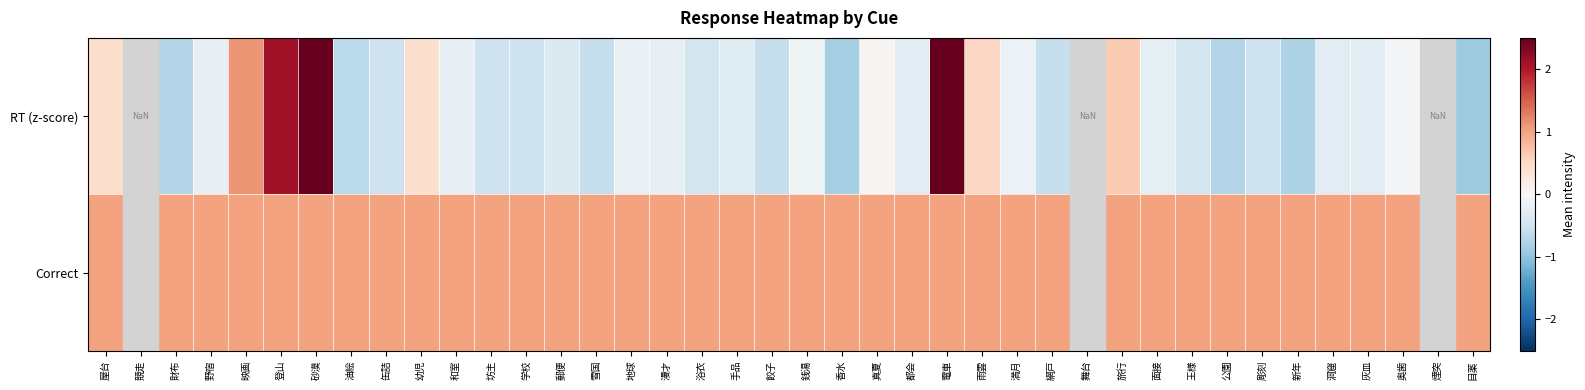

At how many categories does at least one series exceed 0?

37